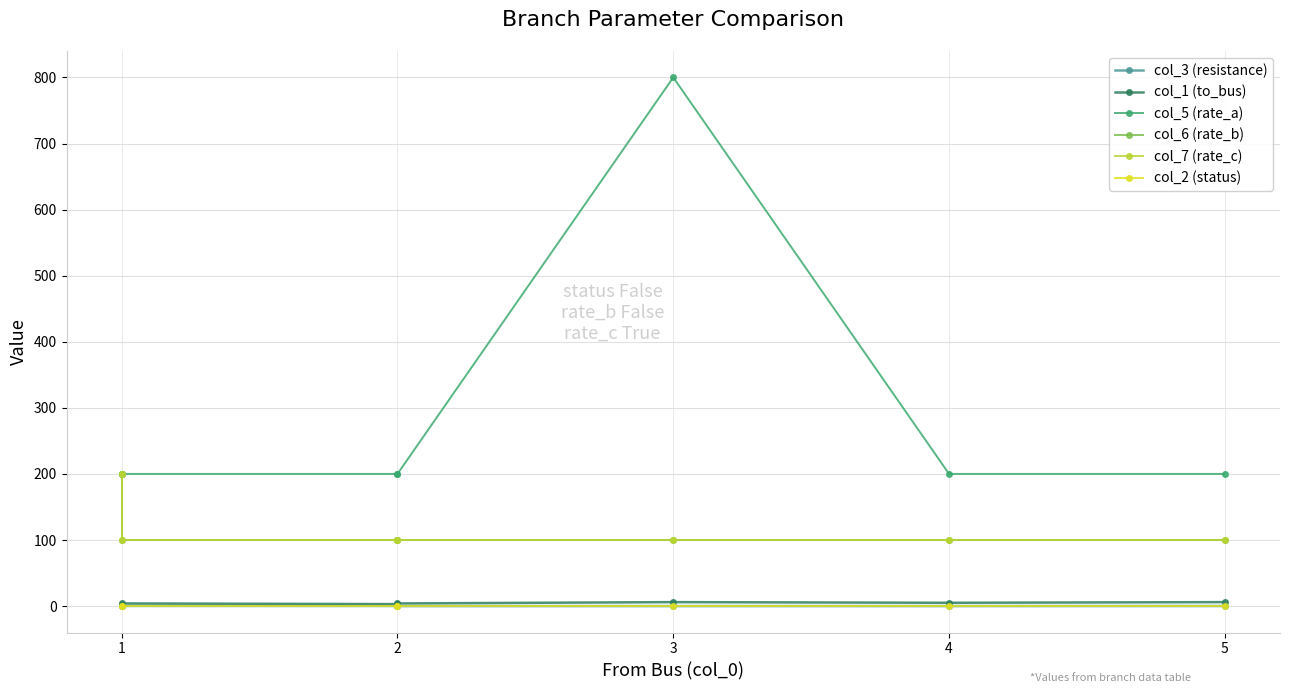

The value of col_5 (rate_a) at 1 is 200.0. True or false?

True